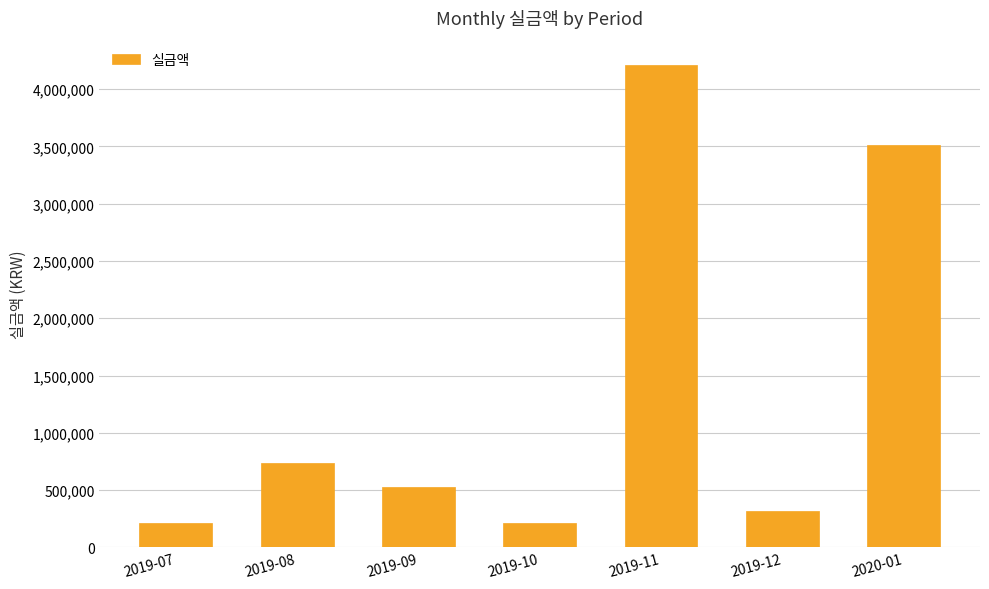

Which has a higher value, 2019-10 or 2020-01?

2020-01